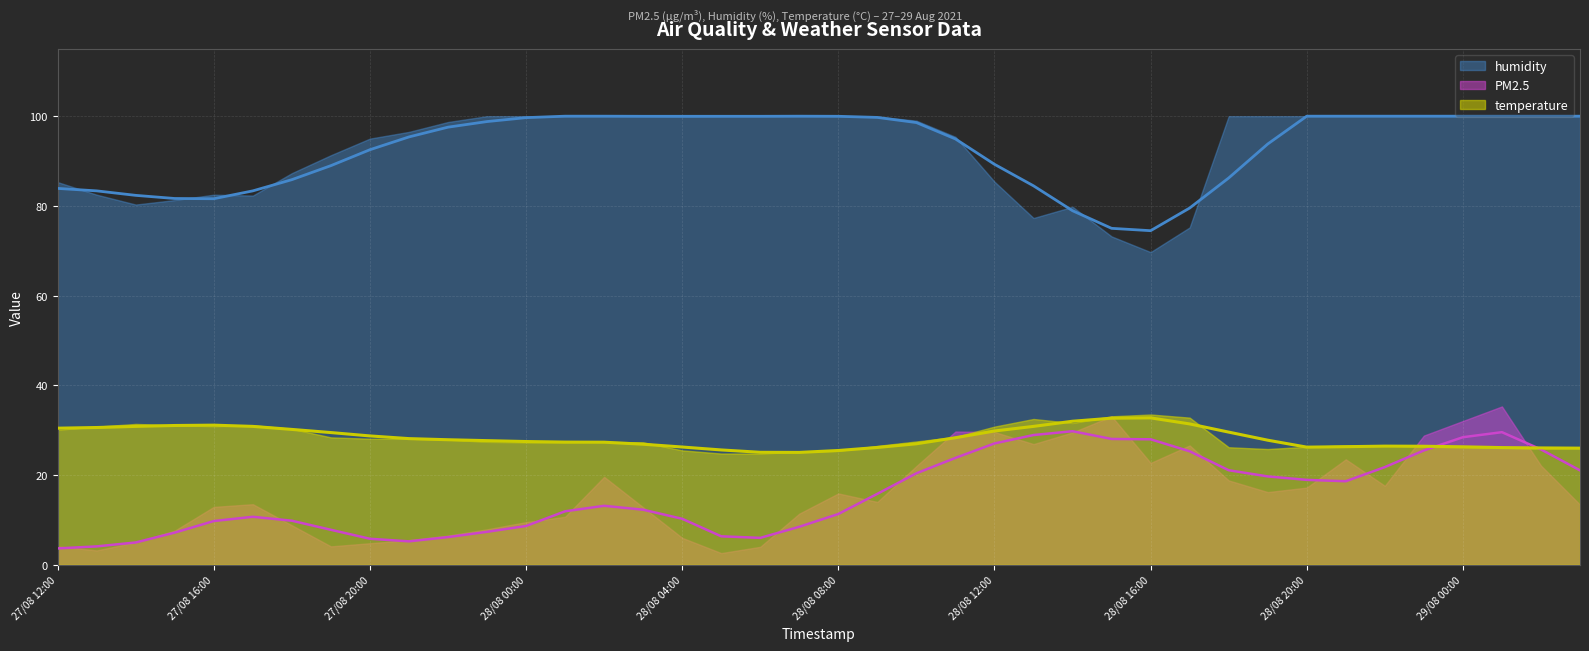

Reading left to right, list all the values displayed in this chart.

PM2.5: 27/08 12:00=4.1	27/08 13:00=3.2	27/08 14:00=5.0	27/08 15:00=7.6	27/08 16:00=12.9	27/08 17:00=13.5	27/08 18:00=8.8	27/08 19:00=4.1	27/08 20:00=4.8	27/08 21:00=5.5	27/08 22:00=6.5	27/08 23:00=7.9	28/08 00:00=9.5	28/08 01:00=10.7	28/08 02:00=19.6	28/08 03:00=12.8	28/08 04:00=6.0	28/08 05:00=2.6	28/08 06:00=4.0	28/08 07:00=11.4	28/08 08:00=15.9	28/08 09:00=14.0	28/08 10:00=22.0	28/08 11:00=29.7	28/08 12:00=29.6	28/08 13:00=26.9	28/08 14:00=29.5	28/08 15:00=33.1	28/08 16:00=22.7	28/08 17:00=26.6	28/08 18:00=18.8	28/08 19:00=16.2	28/08 20:00=17.2	28/08 21:00=23.5	28/08 22:00=17.6	28/08 23:00=28.8	29/08 00:00=32.0	29/08 01:00=35.3	29/08 02:00=22.1	29/08 03:00=13.4
humidity: 27/08 12:00=85.3	27/08 13:00=82.5	27/08 14:00=80.3	27/08 15:00=81.3	27/08 16:00=82.5	27/08 17:00=82.3	27/08 18:00=87.3	27/08 19:00=91.3	27/08 20:00=95.0	27/08 21:00=96.5	27/08 22:00=98.7	27/08 23:00=100.0	28/08 00:00=100.0	28/08 01:00=100.0	28/08 02:00=100.0	28/08 03:00=100.0	28/08 04:00=99.9	28/08 05:00=100.0	28/08 06:00=100.0	28/08 07:00=100.0	28/08 08:00=100.0	28/08 09:00=99.9	28/08 10:00=99.0	28/08 11:00=95.4	28/08 12:00=85.4	28/08 13:00=77.3	28/08 14:00=79.8	28/08 15:00=73.2	28/08 16:00=69.7	28/08 17:00=75.2	28/08 18:00=100.0	28/08 19:00=100.0	28/08 20:00=100.0	28/08 21:00=100.0	28/08 22:00=100.0	28/08 23:00=100.0	29/08 00:00=100.0	29/08 01:00=100.0	29/08 02:00=100.0	29/08 03:00=100.0
temperature: 27/08 12:00=30.1	27/08 13:00=30.8	27/08 14:00=31.4	27/08 15:00=31.1	27/08 16:00=30.9	27/08 17:00=31.1	27/08 18:00=30.3	27/08 19:00=28.4	27/08 20:00=28.1	27/08 21:00=28.1	27/08 22:00=27.9	27/08 23:00=27.4	28/08 00:00=27.3	28/08 01:00=27.3	28/08 02:00=27.4	28/08 03:00=27.3	28/08 04:00=25.5	28/08 05:00=24.8	28/08 06:00=24.8	28/08 07:00=25.2	28/08 08:00=25.4	28/08 09:00=26.5	28/08 10:00=27.5	28/08 11:00=28.5	28/08 12:00=30.8	28/08 13:00=32.5	28/08 14:00=31.6	28/08 15:00=33.1	28/08 16:00=33.5	28/08 17:00=32.8	28/08 18:00=26.2	28/08 19:00=25.8	28/08 20:00=26.3	28/08 21:00=26.6	28/08 22:00=26.6	28/08 23:00=26.3	29/08 00:00=26.2	29/08 01:00=26.1	29/08 02:00=25.9	29/08 03:00=26.0